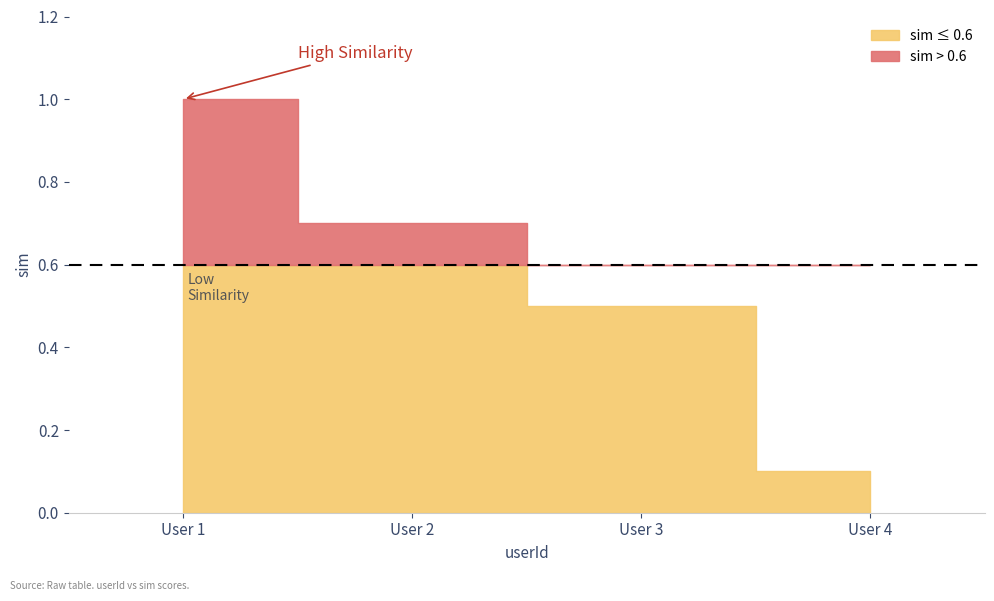

The chart shows a value of 0.1 at 4. True or false?

True